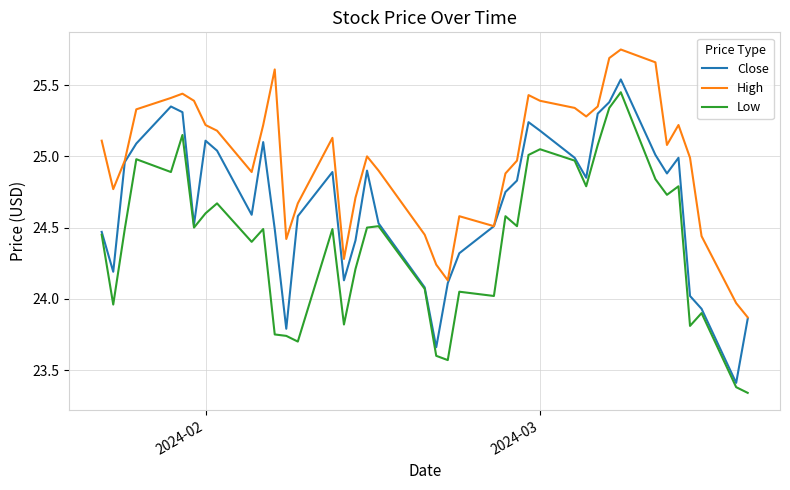

True or false: High has more than 0 points higher than both neighbors.

True